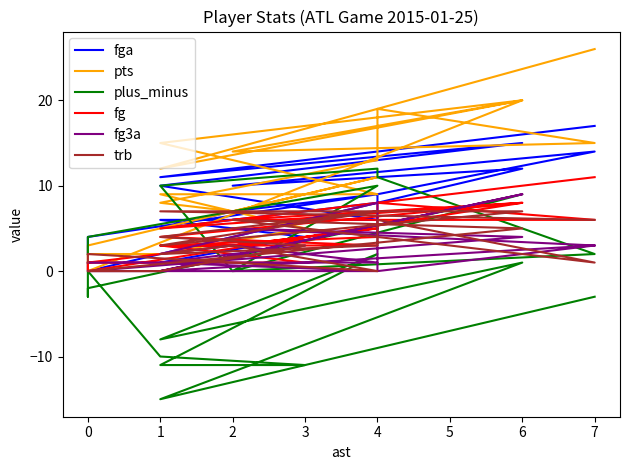

What is the difference between the second highest and minimum values in the fg series?

8